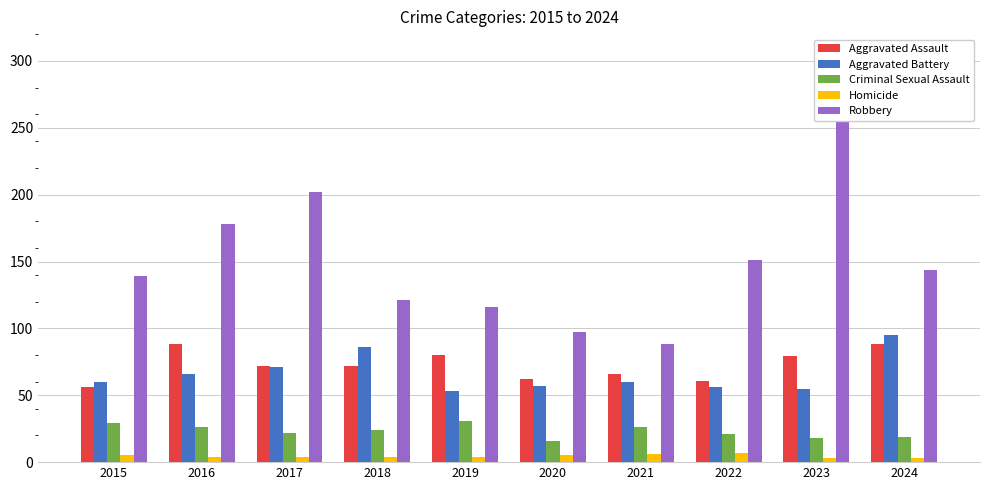

The value of Homicide at 2021 is 6. True or false?

True